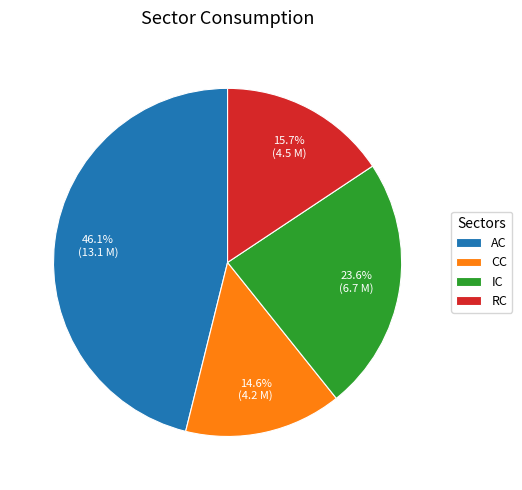

To the nearest percent, what is the combined percentage of CC and AC?

61%